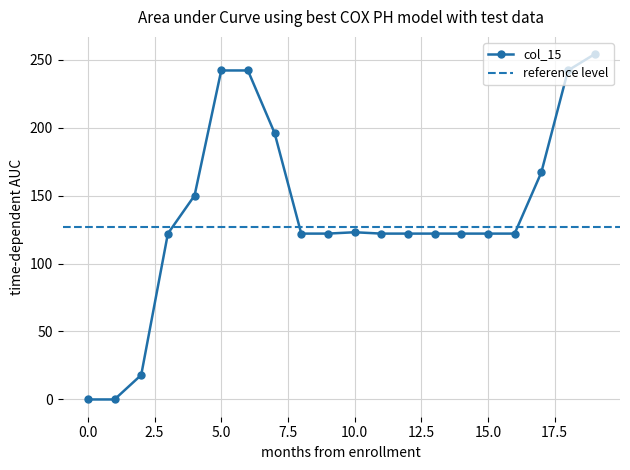

Is it true that col_15 equals -135 at 0.0?

False